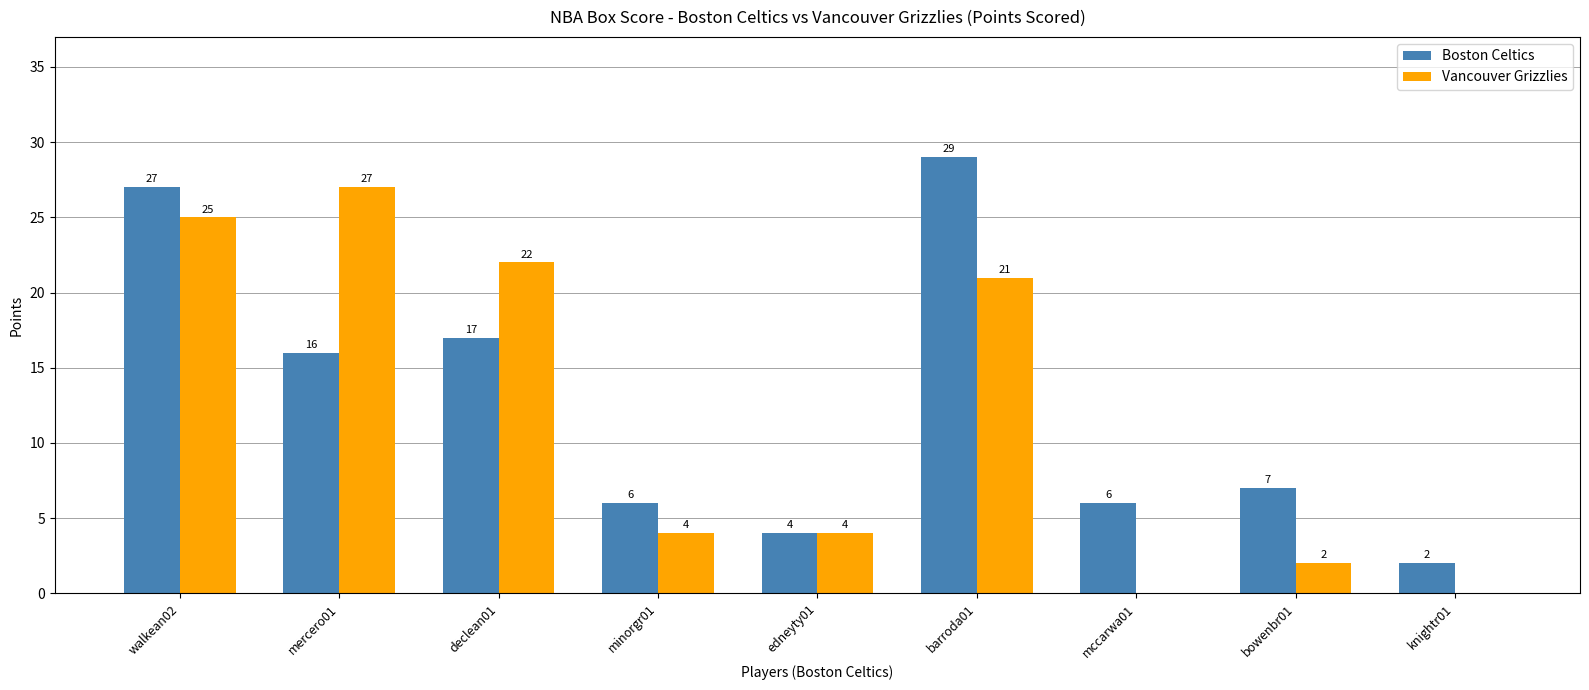

What is the highest value of the Vancouver Grizzlies series?

27